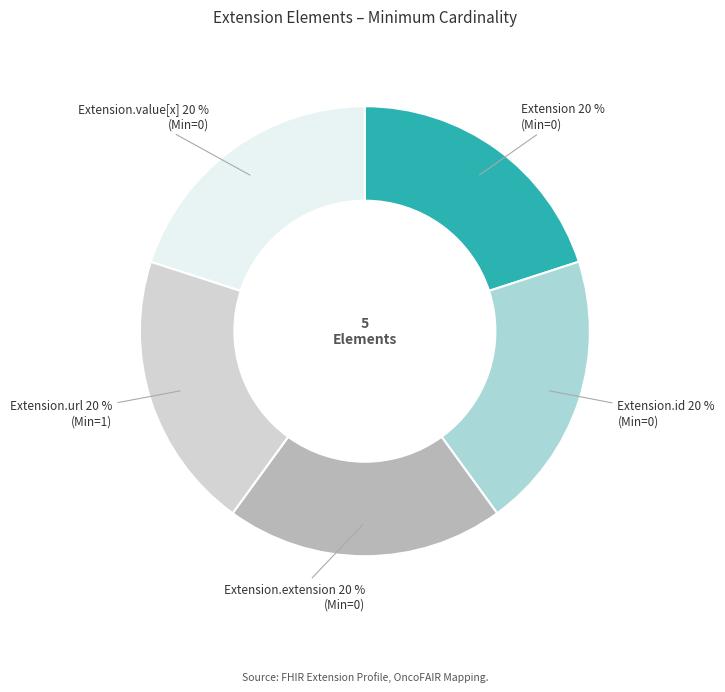

Does any single category account for the majority?

No